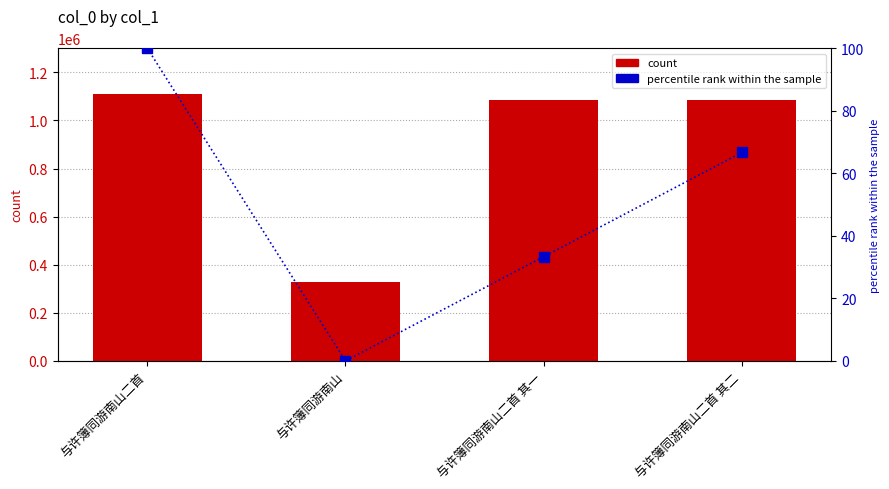

Rank the series at 与许簿同游南山二首 其一 from lowest to highest value.

percentile rank within the sample, col_0